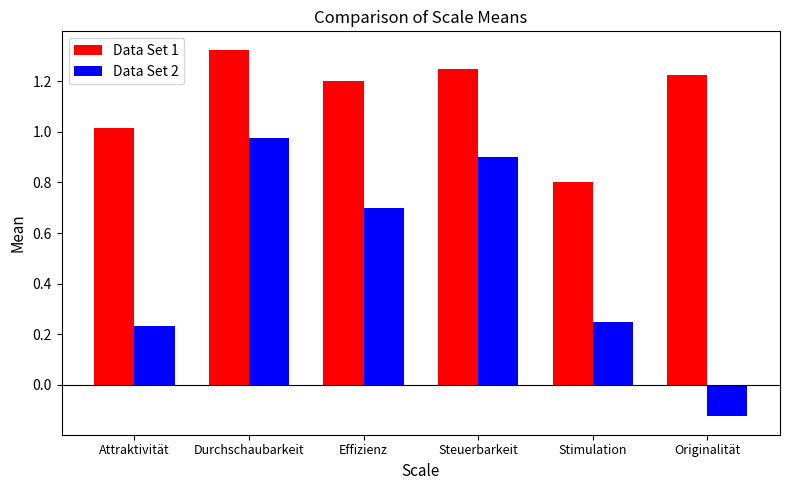

What are all the series names shown in the legend?

Data Set 1, Data Set 2